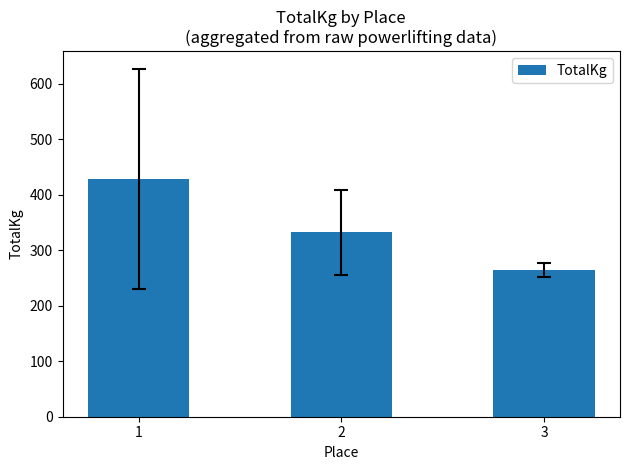

Is it true that the value at 2 is 331.9?

True